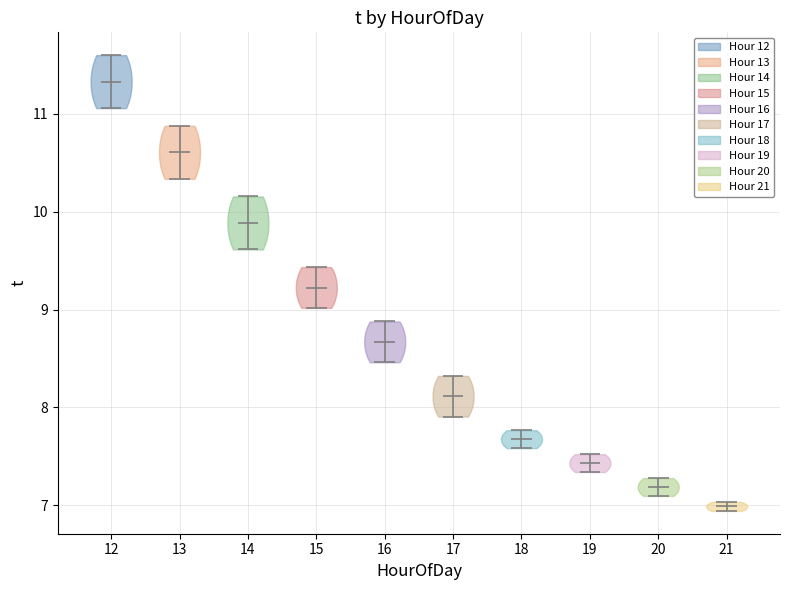

Reading left to right, read every violin against the y-axis: where its median line is, and the lowest and highest points it reaches. The values are not printed on the chart, so give them approximately, as read against the axis.

12: median line 11.3, lowest point 11.1, highest point 11.6
13: median line 10.6, lowest point 10.3, highest point 10.9
14: median line 9.9, lowest point 9.6, highest point 10.2
15: median line 9.2, lowest point 9.0, highest point 9.4
16: median line 8.7, lowest point 8.5, highest point 8.9
17: median line 8.1, lowest point 7.9, highest point 8.3
18: median line 7.7, lowest point 7.6, highest point 7.8
19: median line 7.4, lowest point 7.3, highest point 7.5
20: median line 7.2, lowest point 7.1, highest point 7.3
21: median line 7.0, lowest point 6.9, highest point 7.0